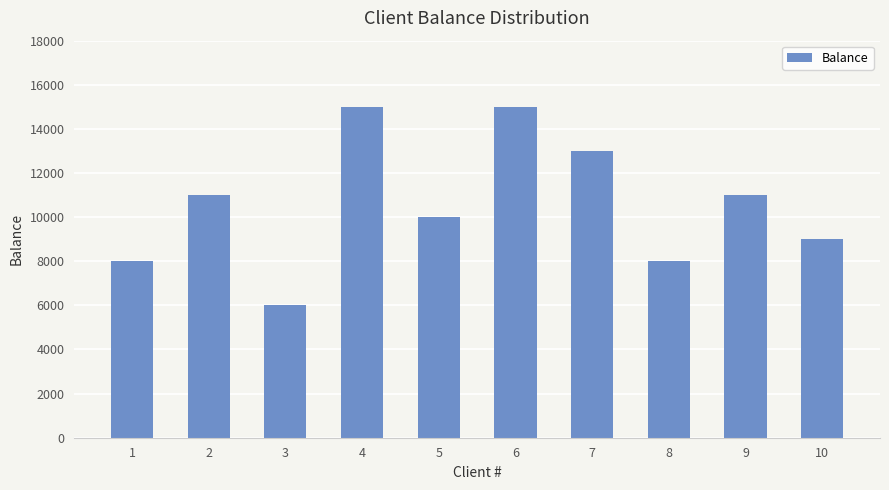

What is the ratio of the value at 1 to the value at 3?

1.3